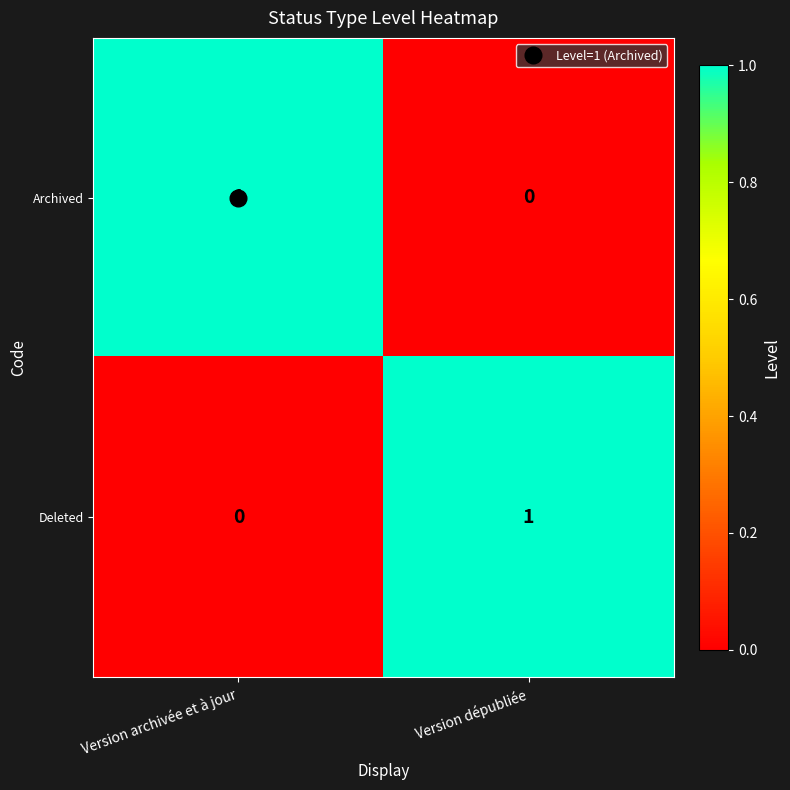

How many series are shown in this chart?

2